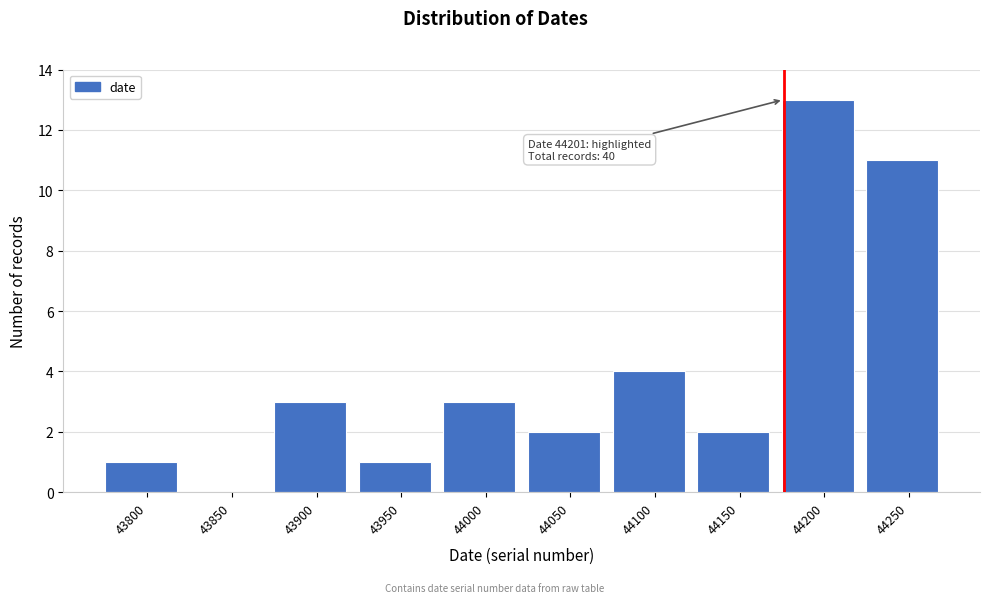

Reading left to right, what are all the values shown in this chart?

43800=1	43850=0	43900=3	43950=1	44000=3	44050=2	44100=4	44150=2	44200=13	44250=11